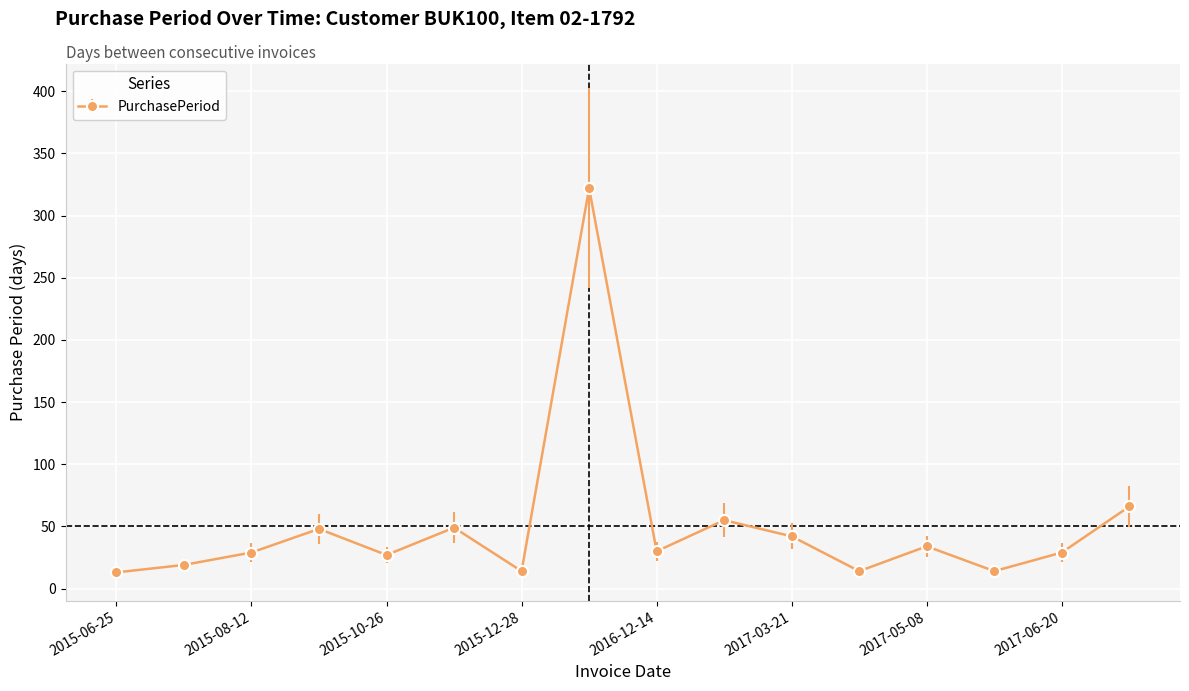

What is the difference between the second highest and second lowest values?

52